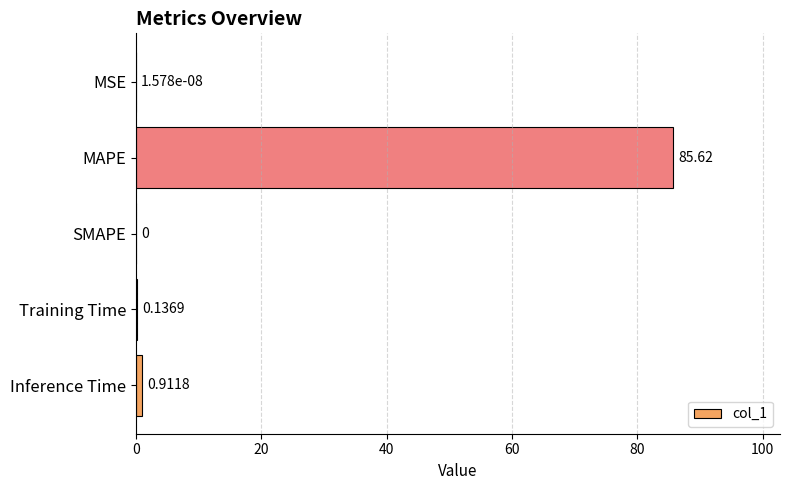

What is the change in value from SMAPE to Inference Time?

+0.9